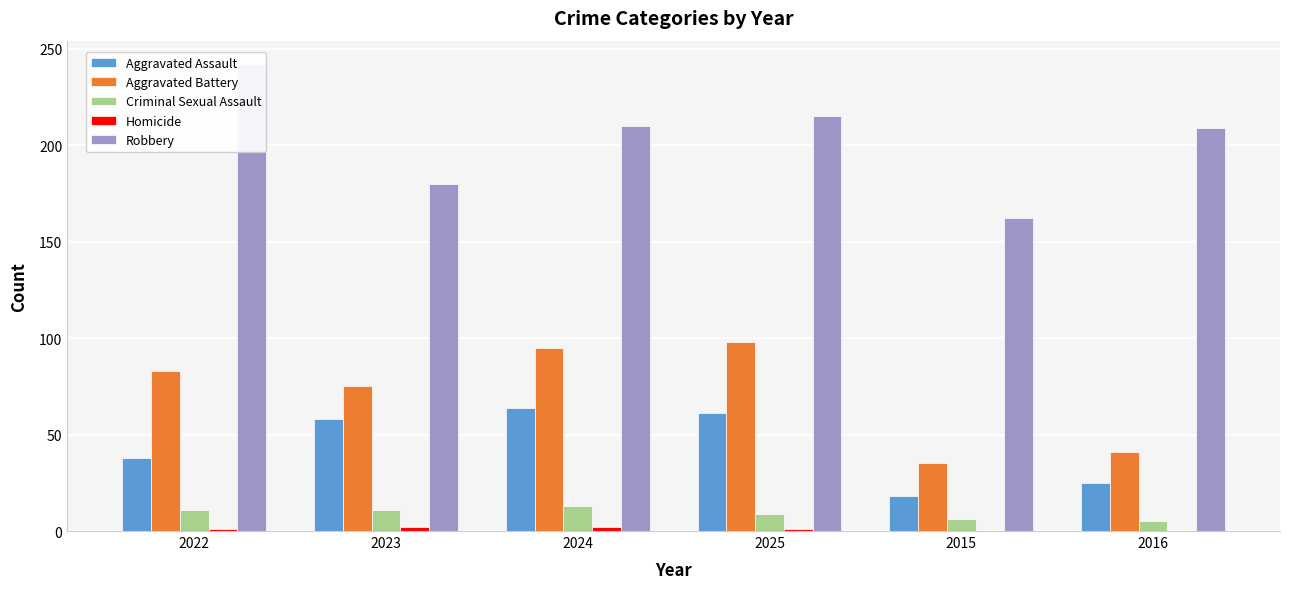

What is the difference between the second highest and minimum values in the Aggravated Battery series?

60